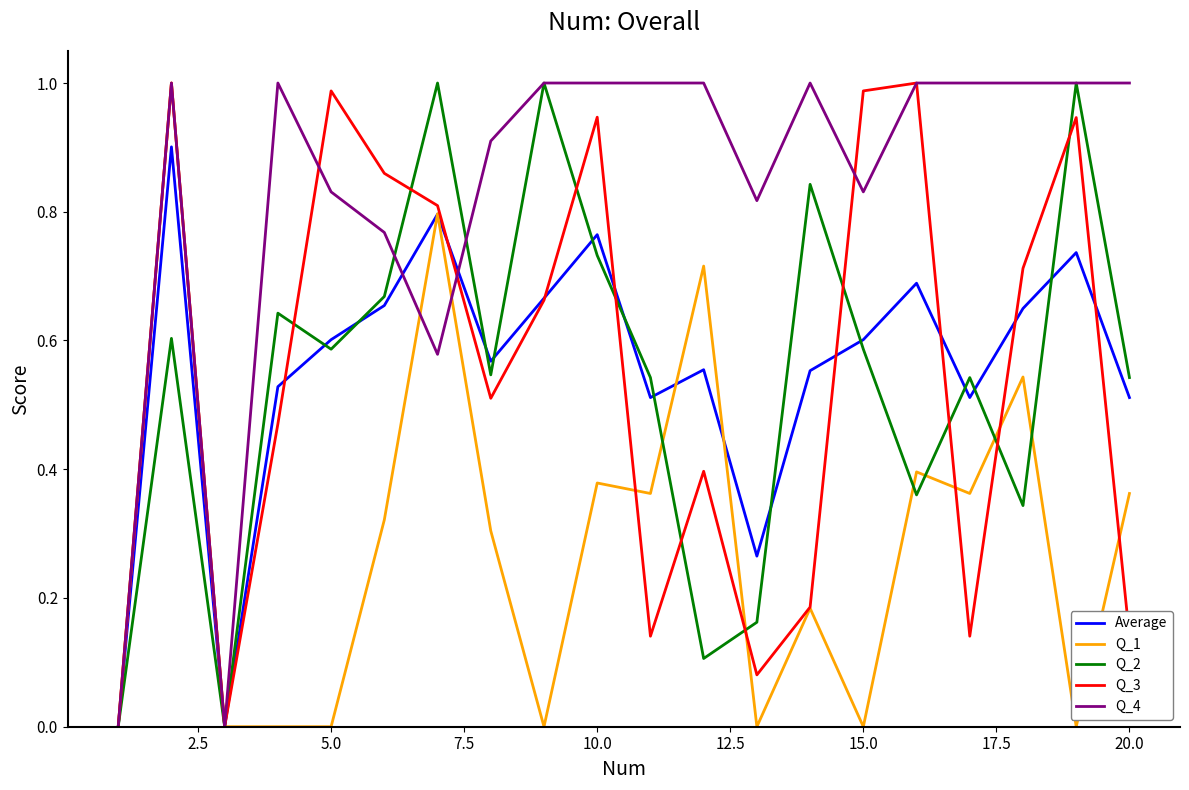

What is the difference between the maximum and minimum values in the Q_2 series?

1.0